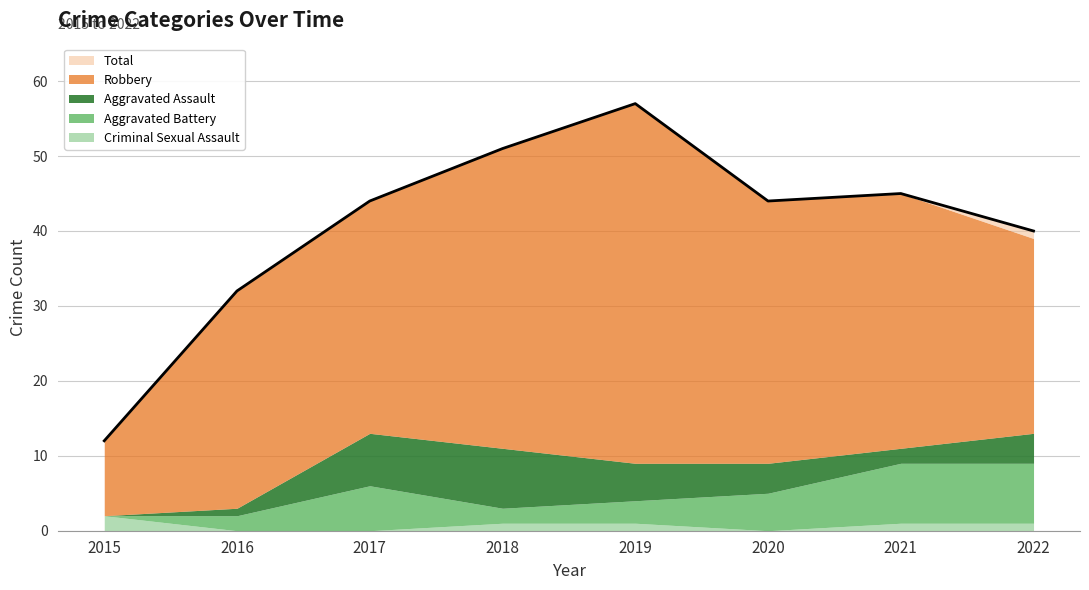

At which category does the chart reach its peak across all series?

2019